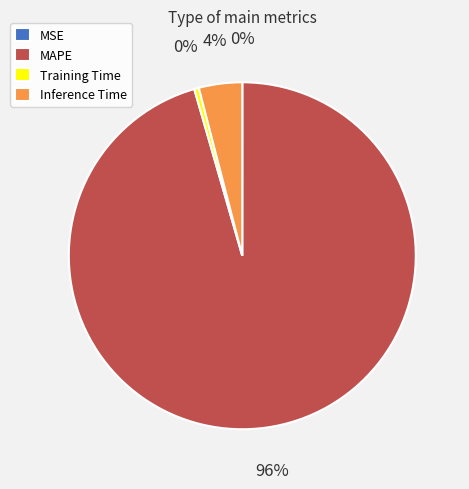

What is the largest slice in the pie chart?

MAPE